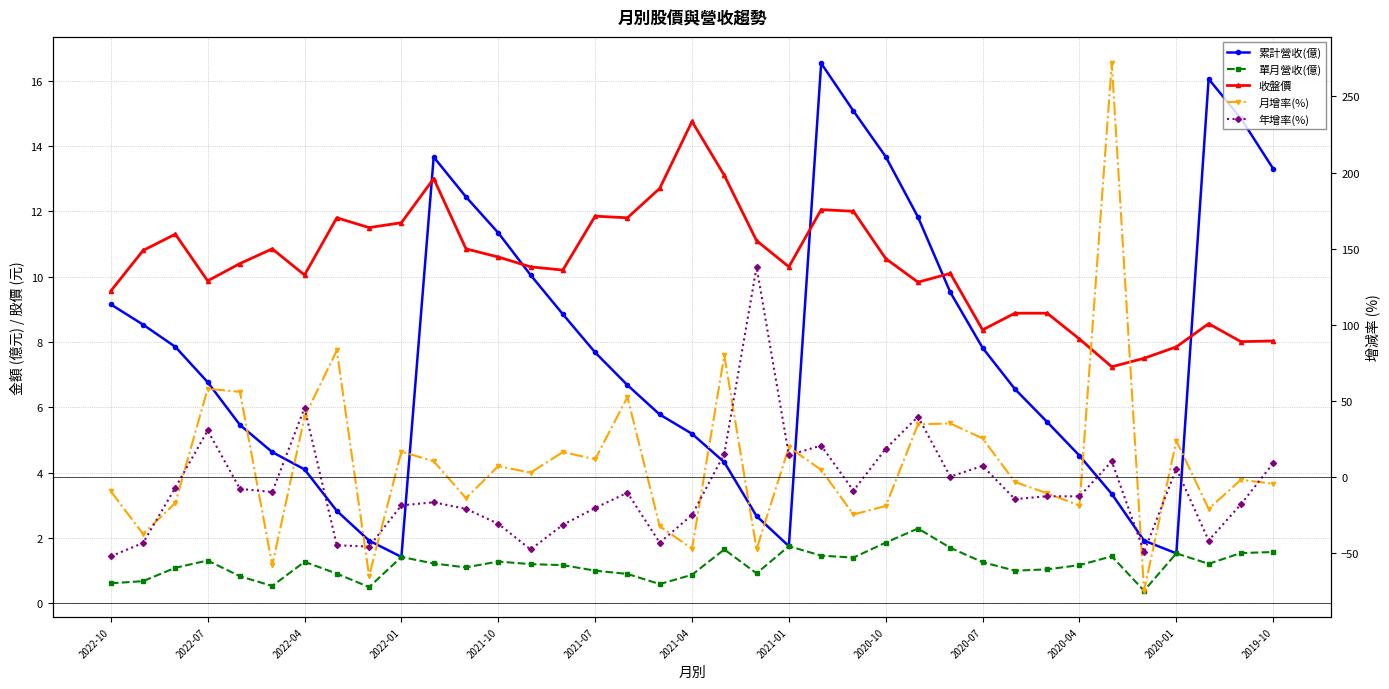

At which category is the sum across all series the highest?

31